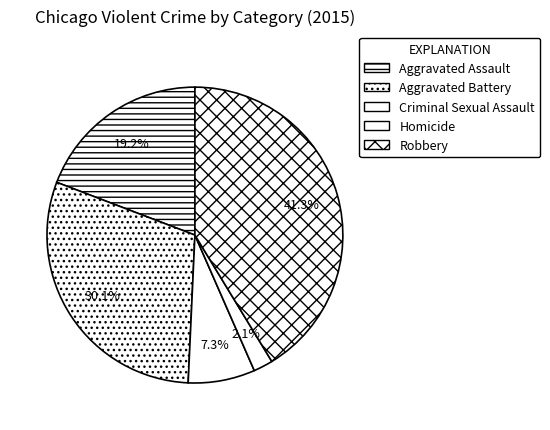

To the nearest percent, what is the combined percentage of Robbery and Criminal Sexual Assault?

49%